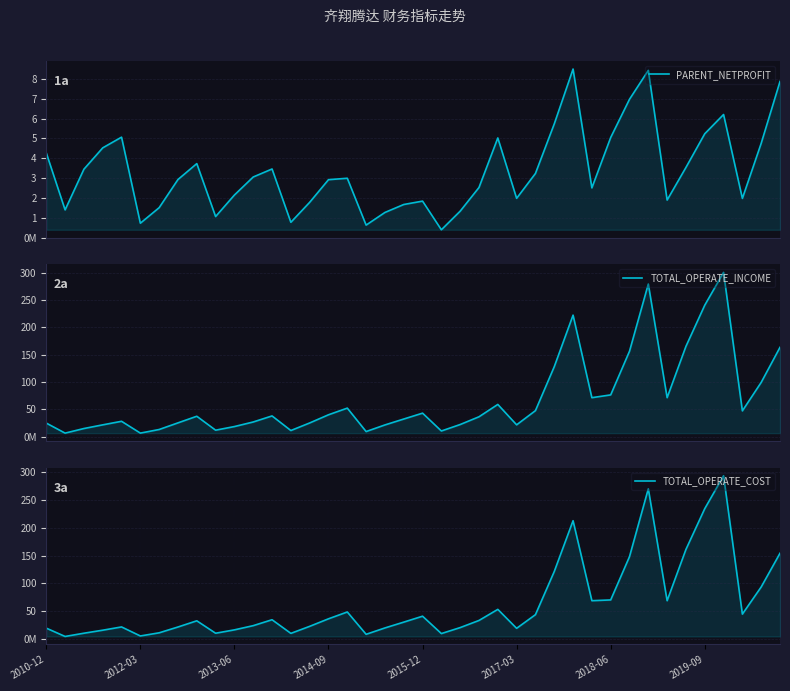

What are all the series names shown in the legend?

PARENT_NETPROFIT, TOTAL_OPERATE_INCOME, TOTAL_OPERATE_COST